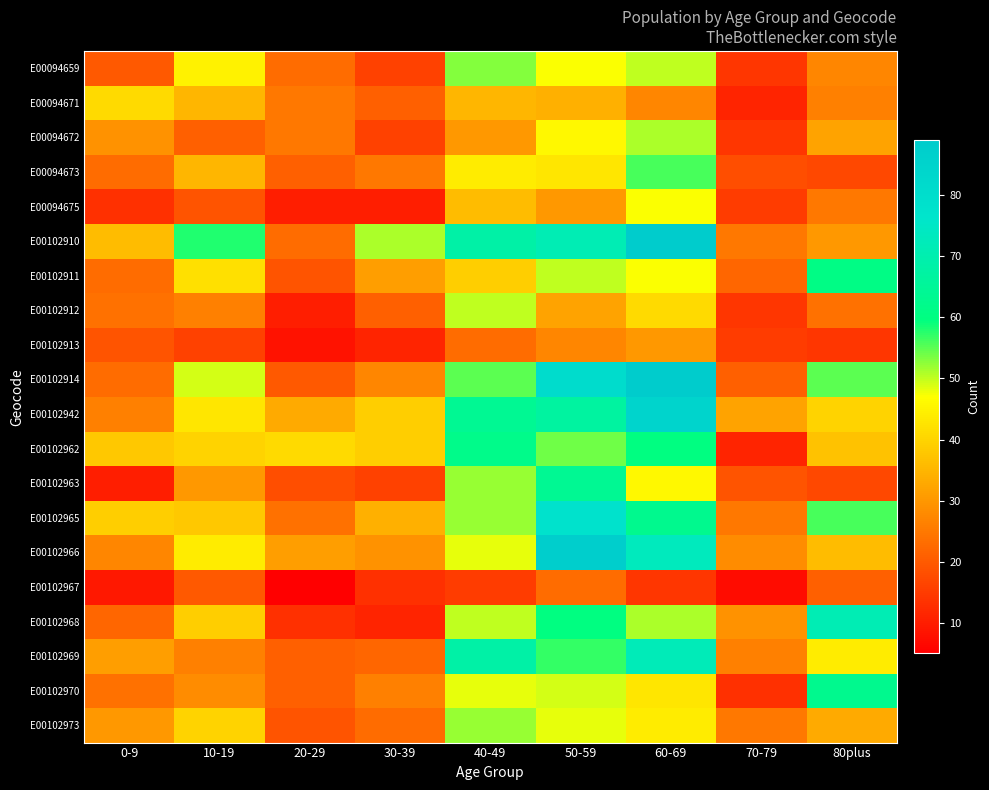

Reading right to left, what are all the values shown in this chart?

E00094659: 80plus=27	70-79=14	60-69=50	50-59=47	40-49=53	30-39=16	20-29=23	10-19=45	0-9=20
E00094671: 80plus=26	70-79=11	60-69=27	50-59=34	40-49=35	30-39=21	20-29=25	10-19=35	0-9=41
E00094672: 80plus=32	70-79=14	60-69=51	50-59=46	40-49=30	30-39=16	20-29=25	10-19=21	0-9=29
E00094673: 80plus=17	70-79=18	60-69=56	50-59=43	40-49=44	30-39=25	20-29=21	10-19=35	0-9=23
E00094675: 80plus=25	70-79=15	60-69=47	50-59=30	40-49=36	30-39=10	20-29=10	10-19=19	0-9=13
E00102910: 80plus=30	70-79=25	60-69=89	50-59=71	40-49=68	30-39=51	20-29=23	10-19=58	0-9=36
E00102911: 80plus=61	70-79=22	60-69=47	50-59=50	40-49=39	30-39=31	20-29=19	10-19=42	0-9=23
E00102912: 80plus=24	70-79=14	60-69=41	50-59=32	40-49=50	30-39=21	20-29=10	10-19=26	0-9=24
E00102913: 80plus=14	70-79=15	60-69=30	50-59=27	40-49=23	30-39=11	20-29=8	10-19=16	0-9=19
E00102914: 80plus=55	70-79=21	60-69=89	50-59=81	40-49=55	30-39=27	20-29=20	10-19=49	0-9=23
E00102942: 80plus=40	70-79=32	60-69=85	50-59=67	40-49=64	30-39=39	20-29=33	10-19=43	0-9=26
E00102962: 80plus=37	70-79=11	60-69=60	50-59=54	40-49=62	30-39=39	20-29=41	10-19=40	0-9=38
E00102963: 80plus=17	70-79=19	60-69=46	50-59=64	40-49=52	30-39=16	20-29=18	10-19=30	0-9=10
E00102965: 80plus=56	70-79=25	60-69=63	50-59=78	40-49=52	30-39=34	20-29=24	10-19=38	0-9=39
E00102966: 80plus=36	70-79=28	60-69=73	50-59=88	40-49=48	30-39=29	20-29=31	10-19=44	0-9=27
E00102967: 80plus=21	70-79=7	60-69=14	50-59=23	40-49=15	30-39=13	20-29=5	10-19=20	0-9=9
E00102968: 80plus=71	70-79=29	60-69=51	50-59=60	40-49=50	30-39=11	20-29=13	10-19=39	0-9=22
E00102969: 80plus=44	70-79=26	60-69=72	50-59=57	40-49=68	30-39=22	20-29=21	10-19=26	0-9=31
E00102970: 80plus=63	70-79=13	60-69=43	50-59=49	40-49=48	30-39=26	20-29=21	10-19=28	0-9=24
E00102973: 80plus=33	70-79=25	60-69=44	50-59=48	40-49=52	30-39=23	20-29=19	10-19=40	0-9=30